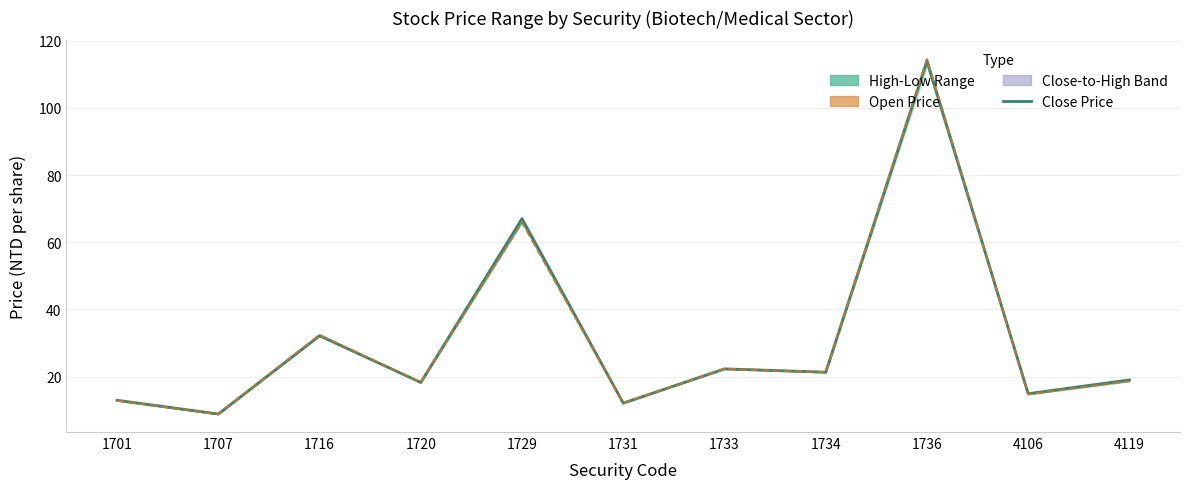

List the labels in order of Open Price value, smallest first.

1707, 1731, 1701, 4106, 1720, 4119, 1734, 1733, 1716, 1729, 1736